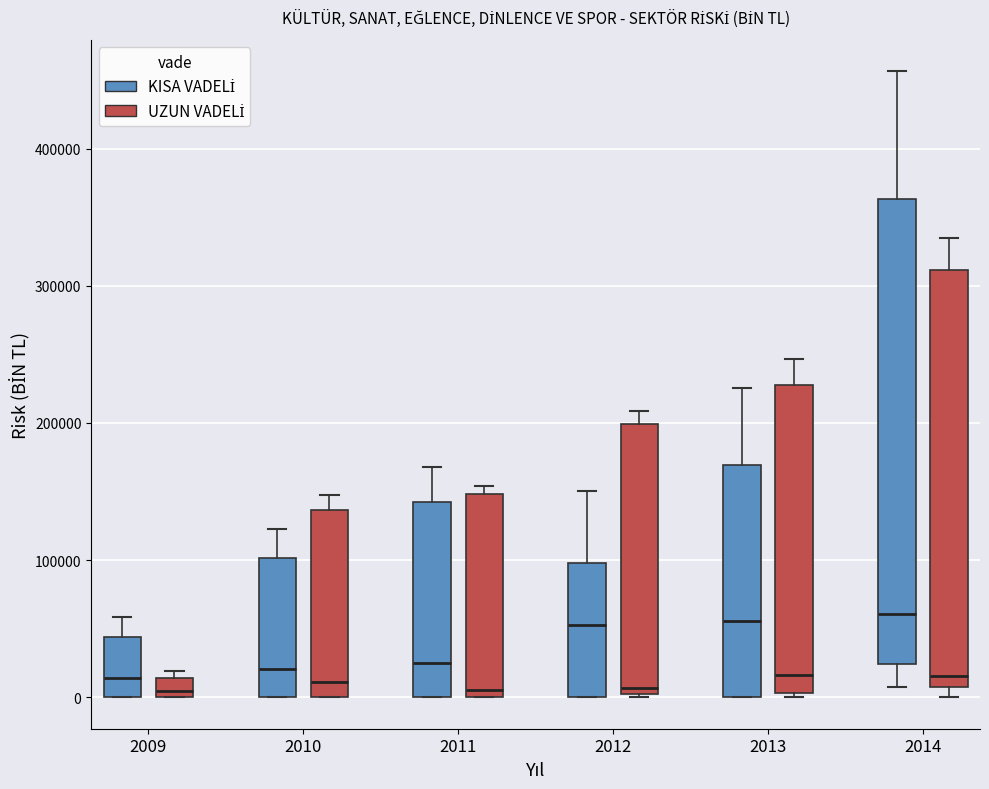

Where does the upper whisker of the box for 2013 (KISA VADELİ) end on the y-axis? The values are not printed on the chart, so give them approximately, as read against the axis.

230000